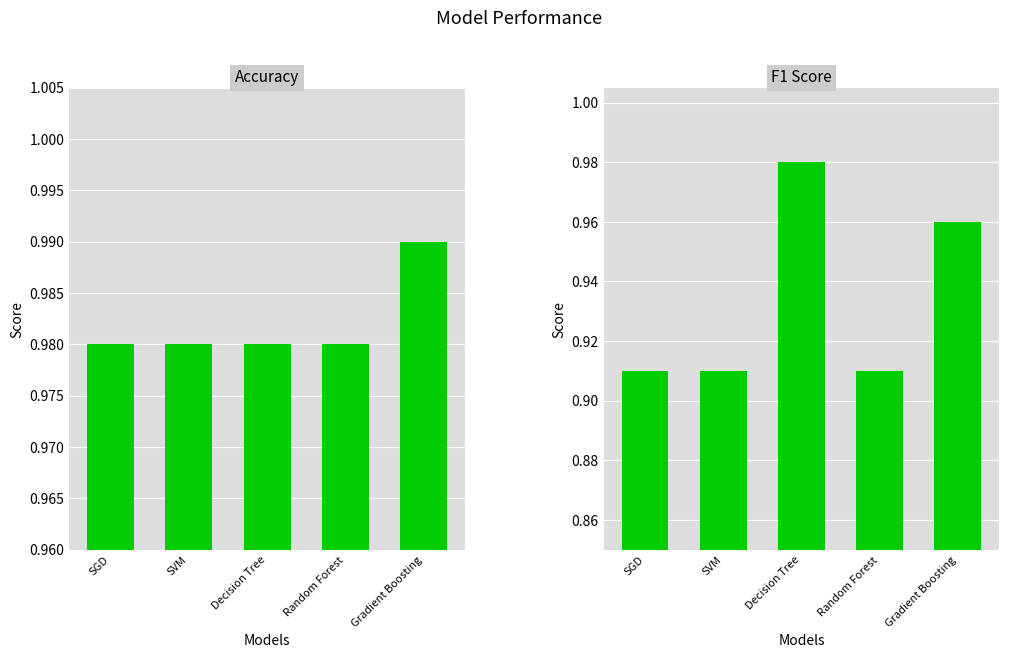

Reading left to right, extract all data points from this chart.

Accuracy: SGD=1.0	SVM=1.0	Decision Tree=1.0	Random Forest=1.0	Gradient Boosting=1.0
F1 Score: SGD=0.9	SVM=0.9	Decision Tree=1.0	Random Forest=0.9	Gradient Boosting=1.0